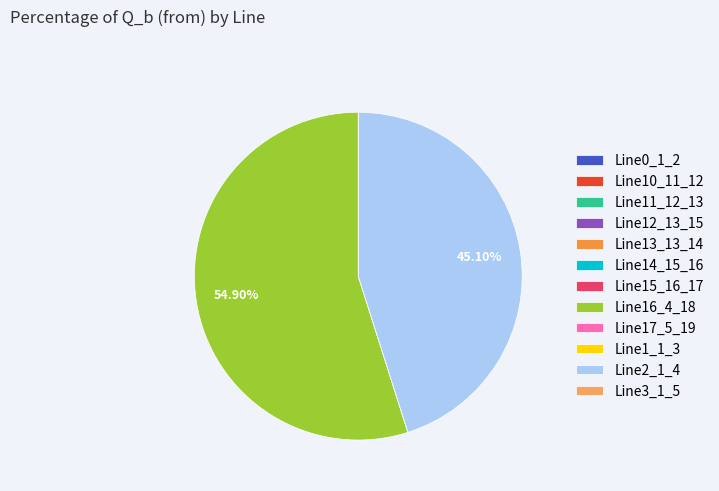

Does Line16_4_18 account for over 50% of the chart?

Yes